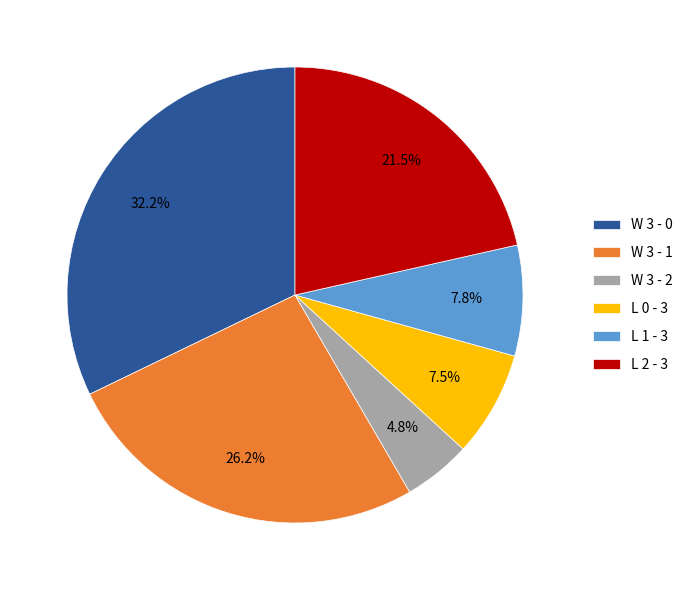

Is there any slice that represents more than half of the pie?

No